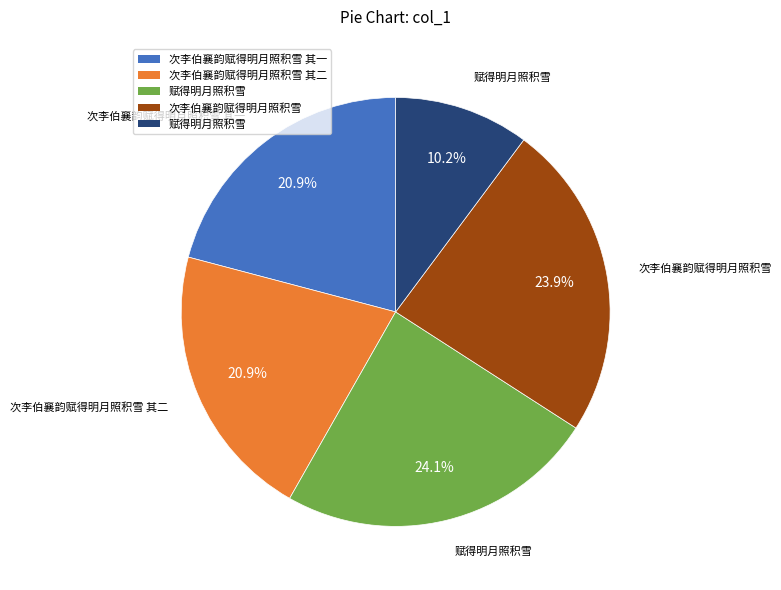

Does any single category account for the majority?

No